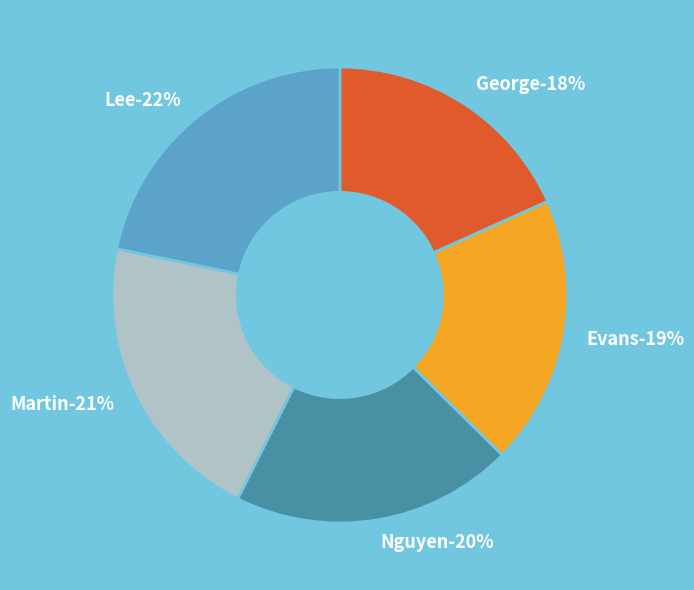

Approximately how many times larger is the value at George compared to Martin?

0.9